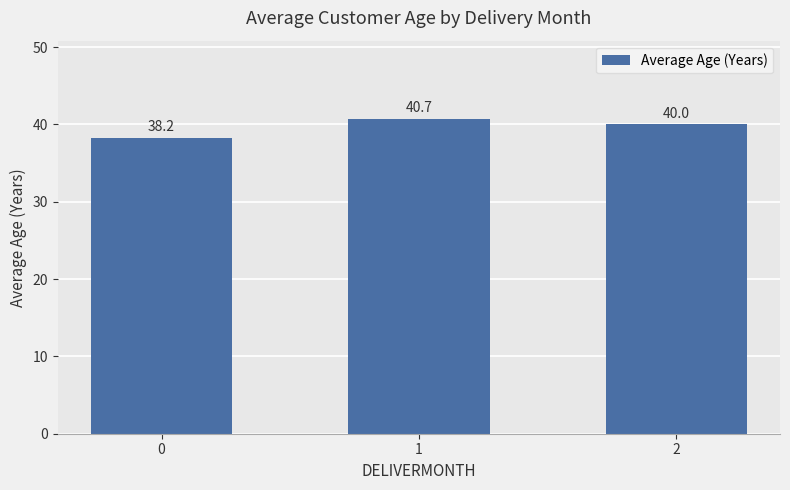

What is the difference between the second highest and minimum values?

1.8